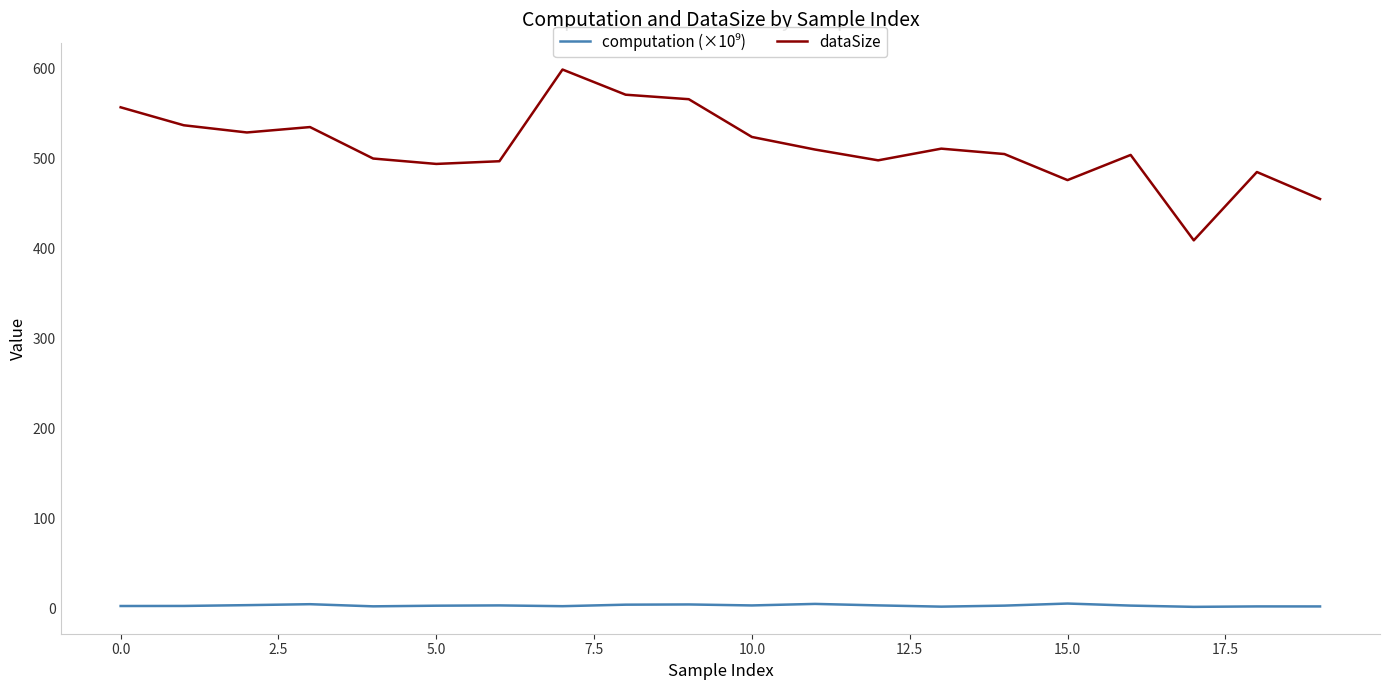

Count the number of categories in the chart.

20